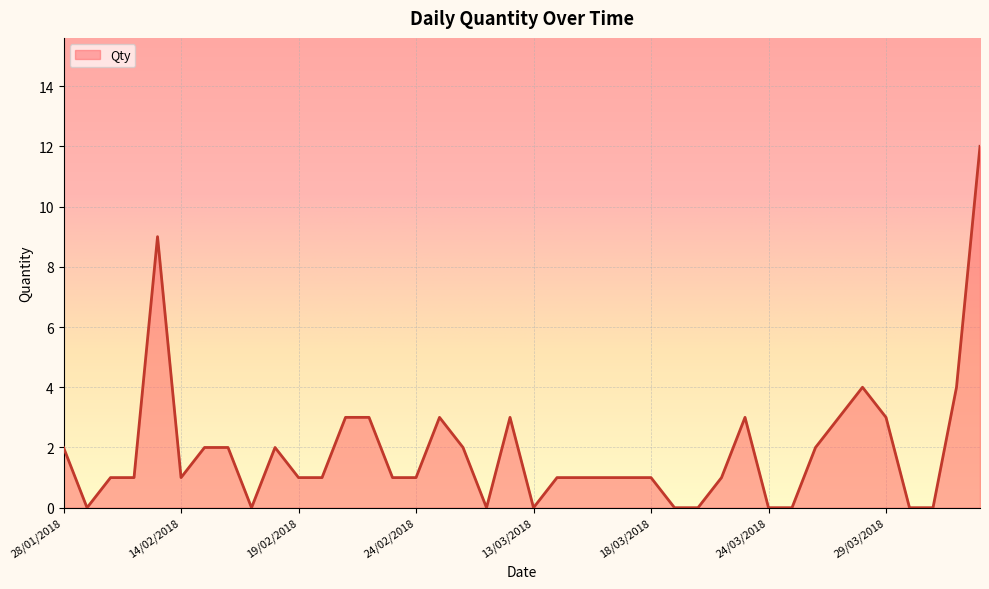

What is the difference between the maximum and minimum values?

12